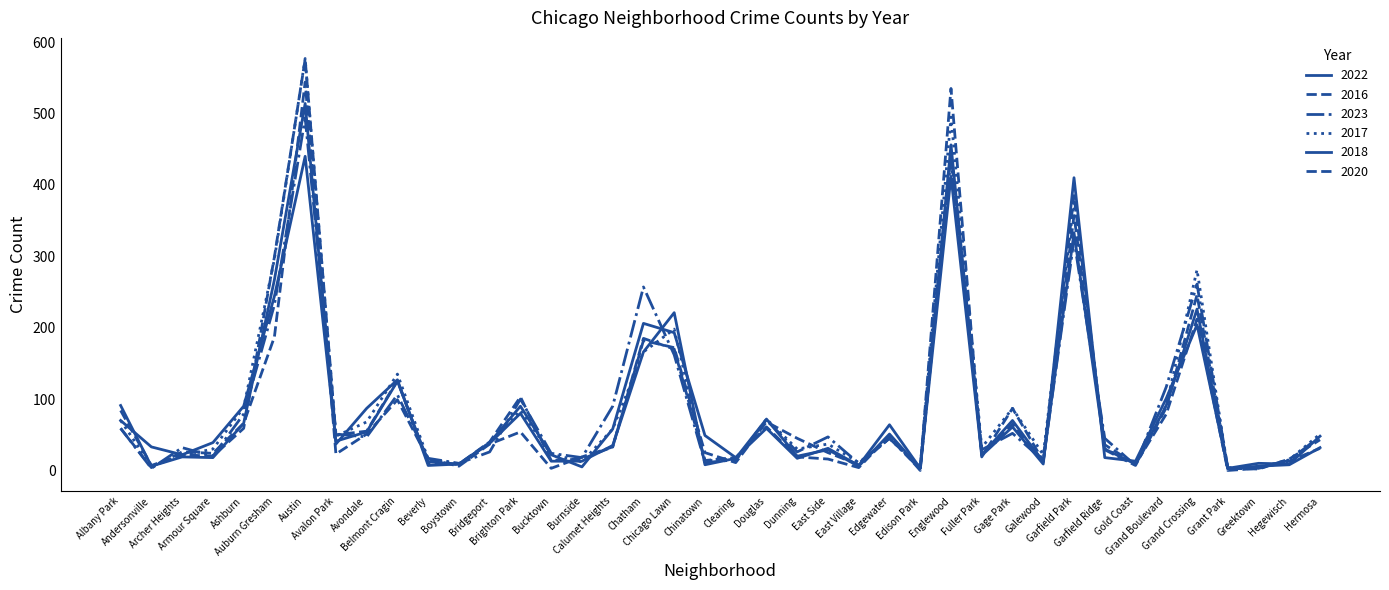

Does the chart have visible grid lines?

No